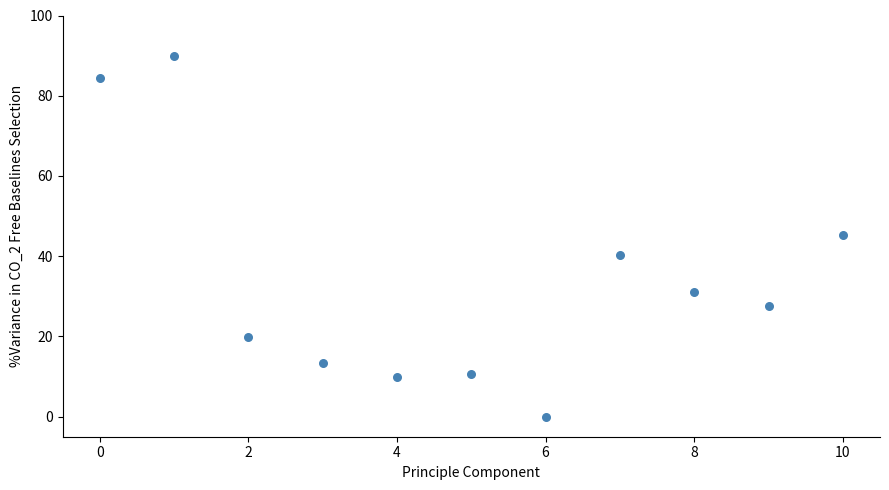

What is the range of Y values (max minus min)?

90.0